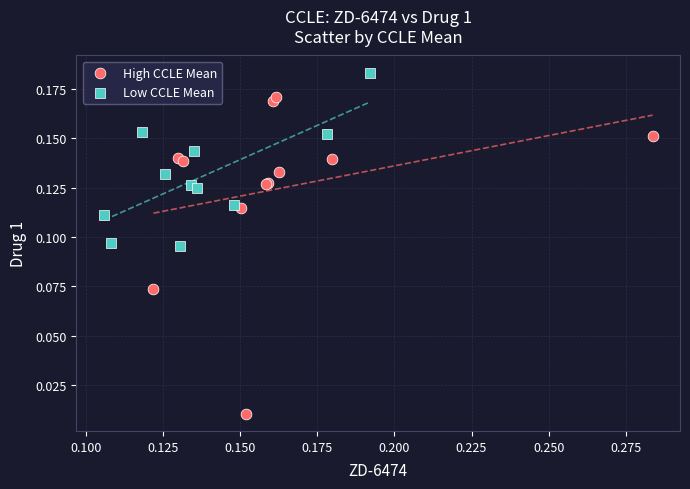

Which series contains the highest Y value?

Low CCLE Mean